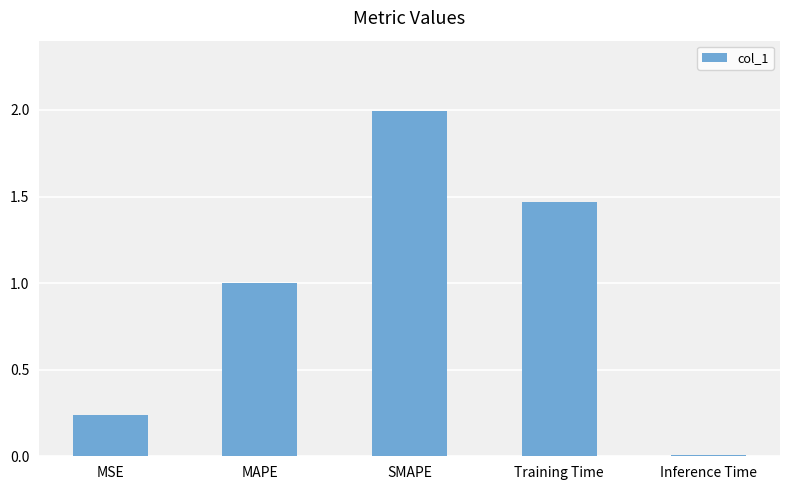

List the labels in order of value, smallest first.

Inference Time, MSE, MAPE, Training Time, SMAPE